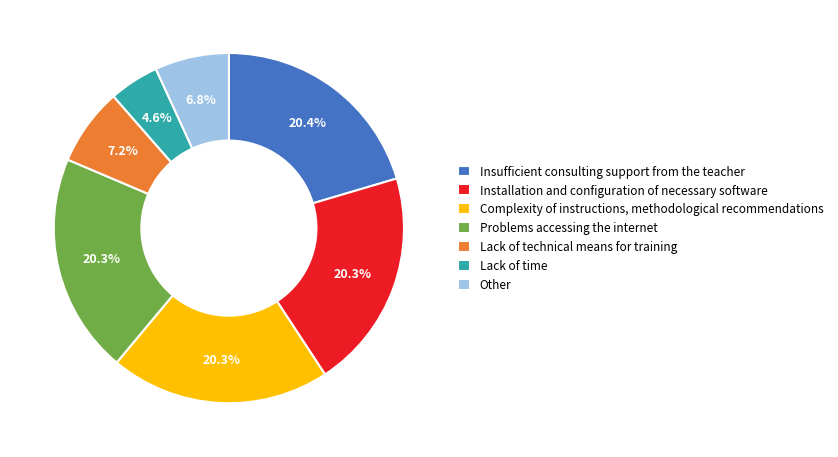

Is there any slice that represents more than half of the pie?

No